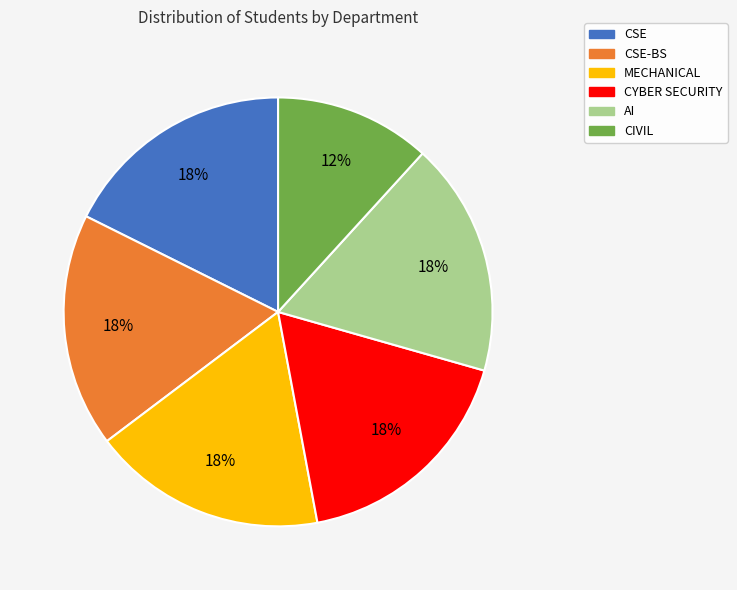

To the nearest percent, what is the average slice percentage?

17%